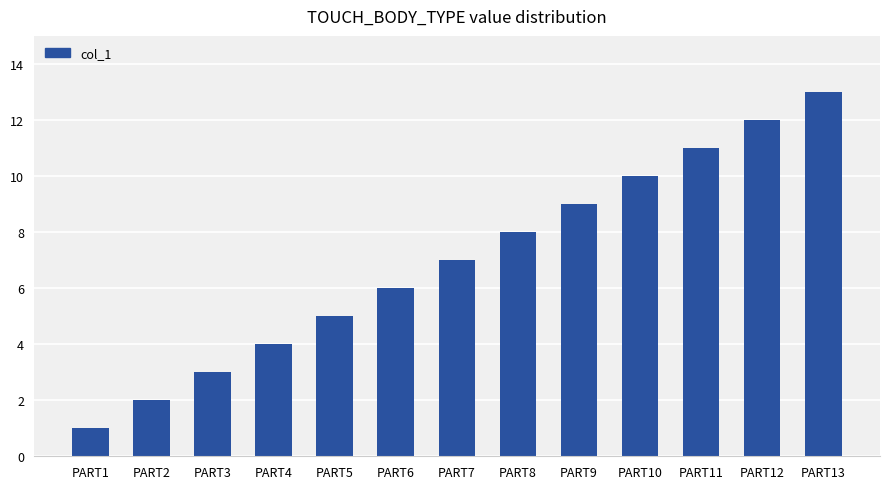

Reading right to left, what are all the values shown in this chart?

13	12	11	10	9	8	7	6	5	4	3	2	1